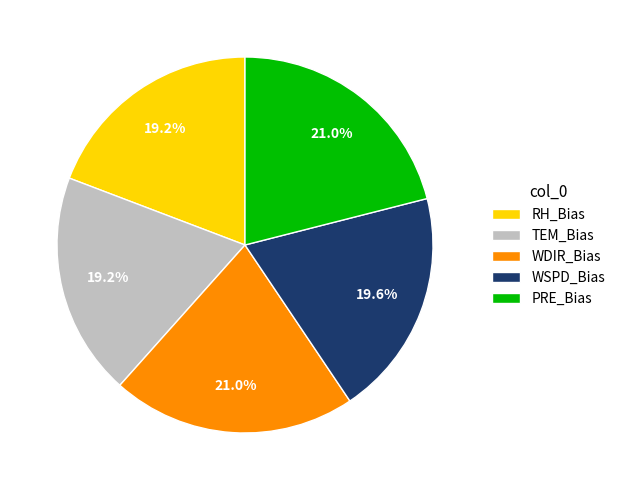

Approximately how many times larger is the value at TEM_Bias compared to RH_Bias?

1.0